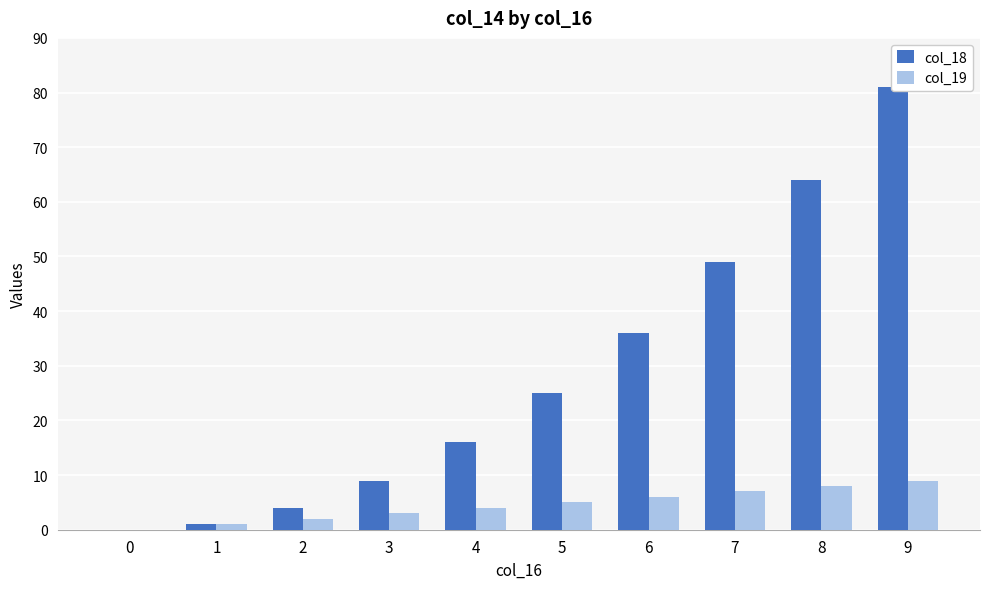

Which category has the highest value in the col_18 series?

9